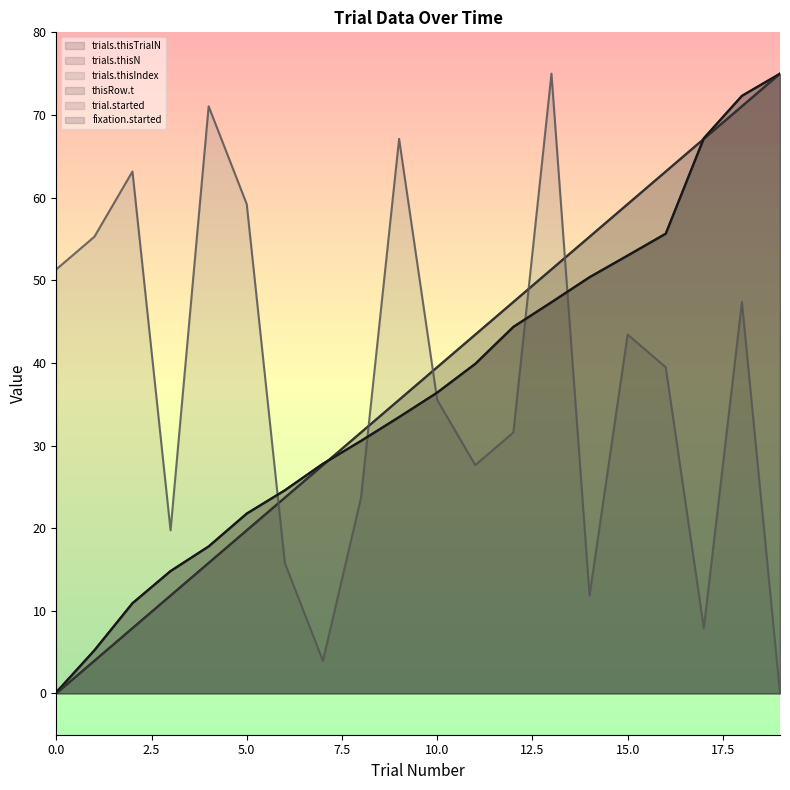

Which series has the largest total across all categories?

trials.thisTrialN